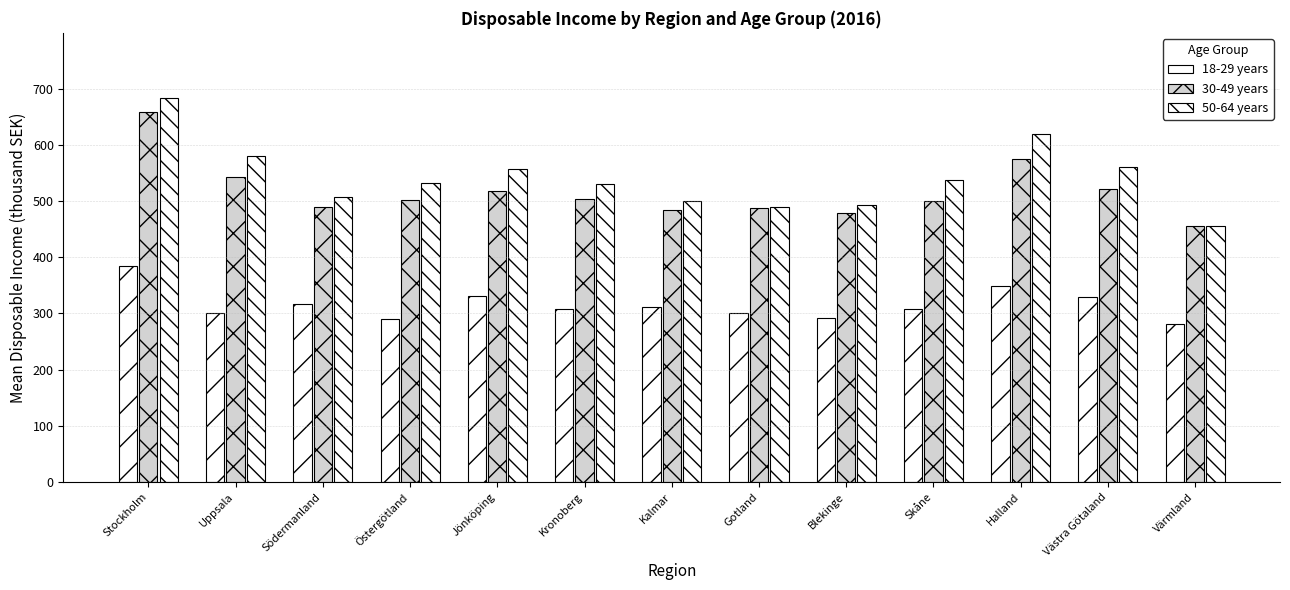

What is the sum of all 18-29 years values?

4104.2